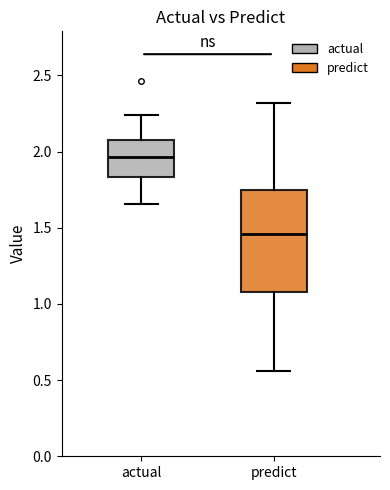

Where is the upper edge of the box for predict on the y-axis? The values are not printed on the chart, so give them approximately, as read against the axis.

1.75